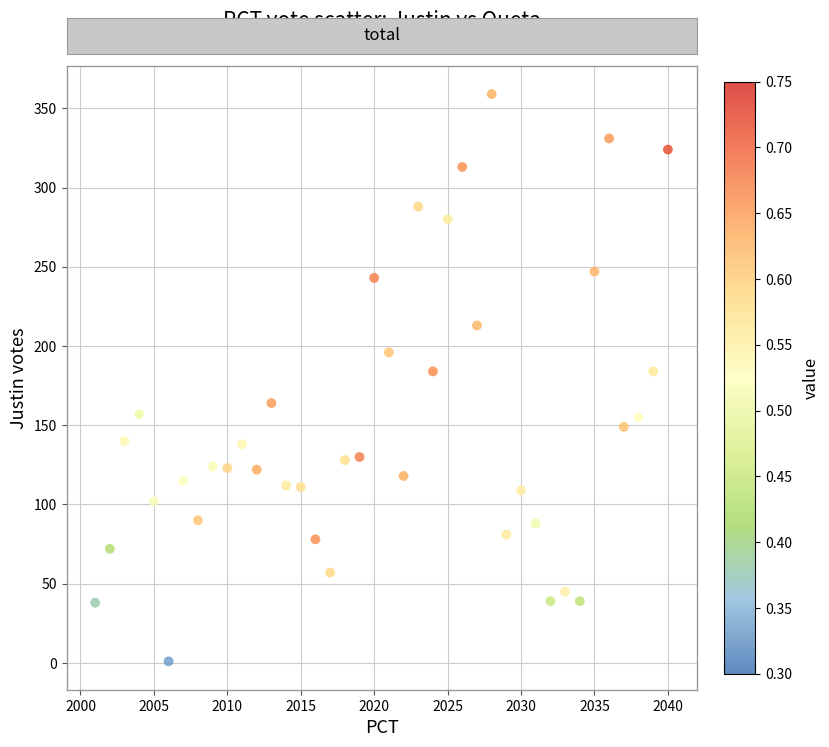

What is the range of X values (max minus min)?

39